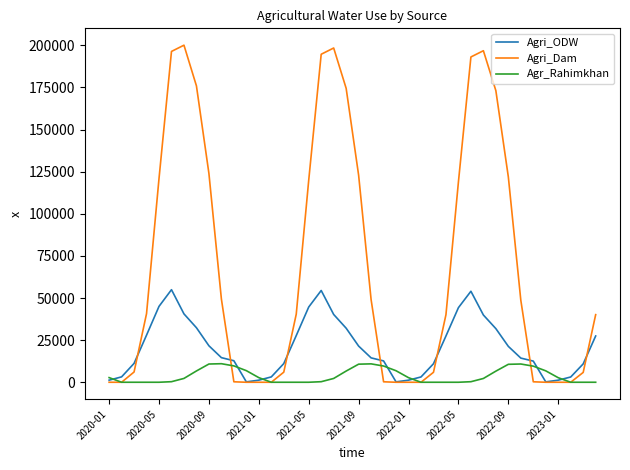

True or false: Agri_ODW and Agr_Rahimkhan cross at least once.

True